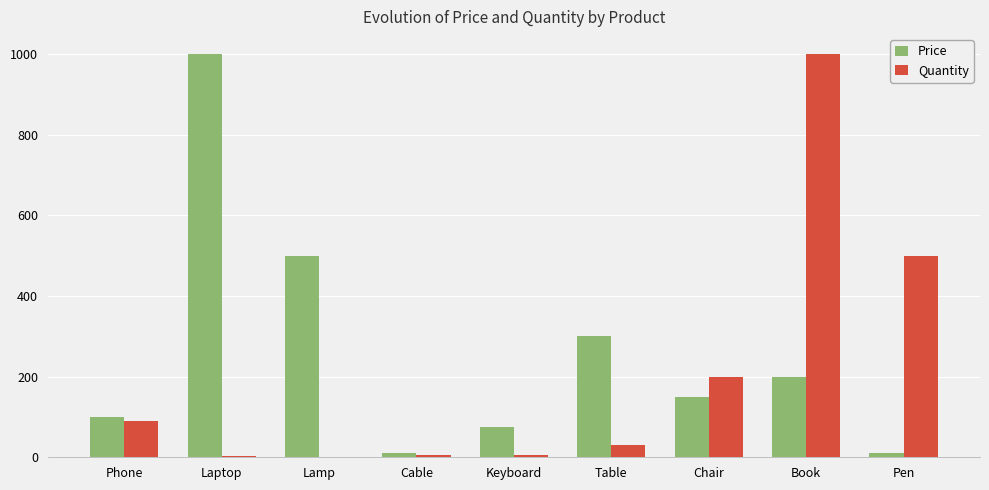

True or false: Price has a value of 264.5 at Book.

False